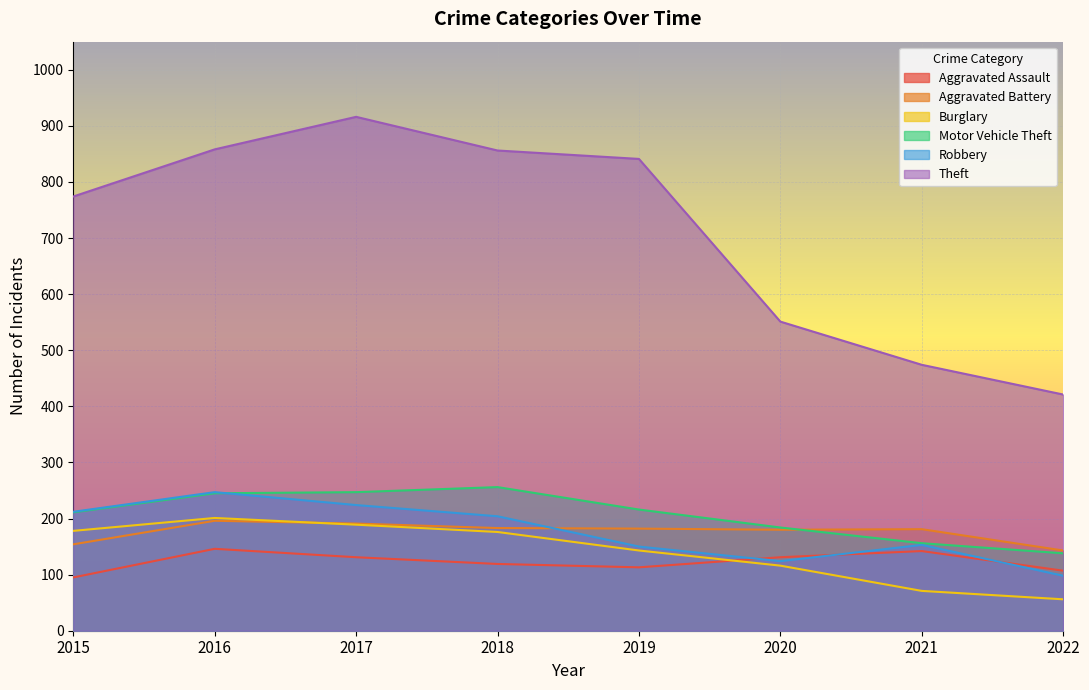

Reading right to left, what are all the values shown in this chart?

Aggravated Assault: 107	142	131	113	119	131	146	95
Aggravated Battery: 143	181	180	182	183	191	196	154
Burglary: 56	71	116	143	176	189	201	178
Motor Vehicle Theft: 138	156	184	216	256	247	245	211
Robbery: 98	153	124	150	204	224	247	212
Theft: 421	474	551	841	856	916	858	774